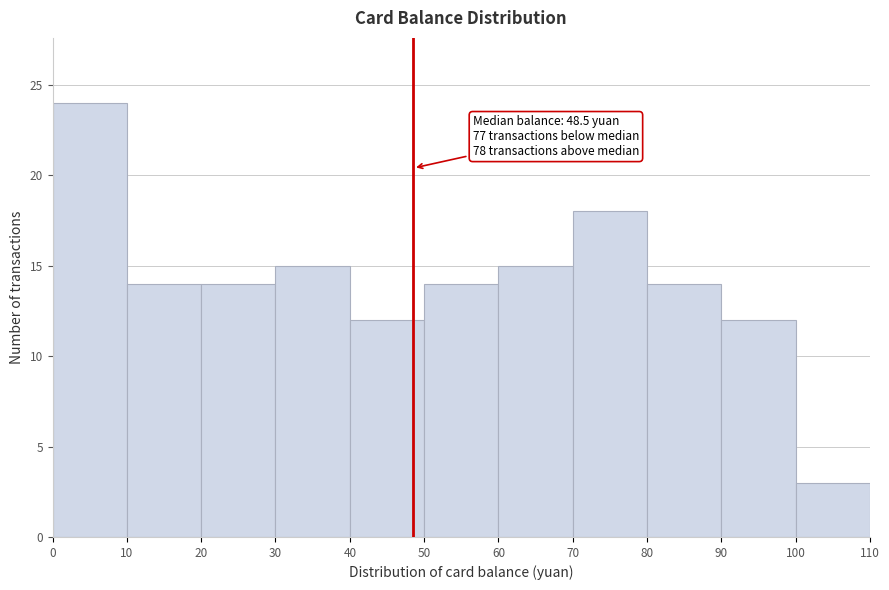

Over which range of the x-axis is the bar tallest?

0 to 10